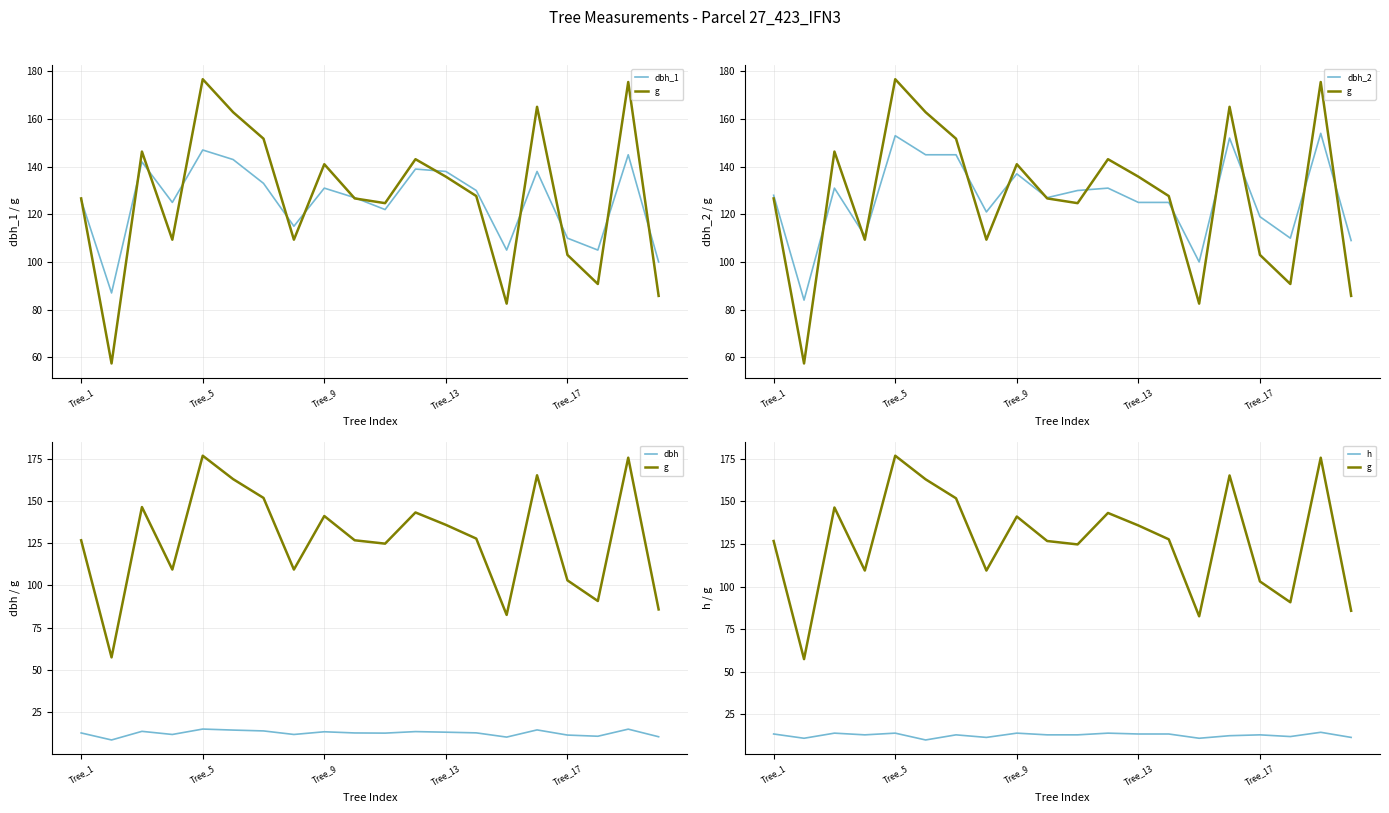

How many interior local valleys does the g series have?

6